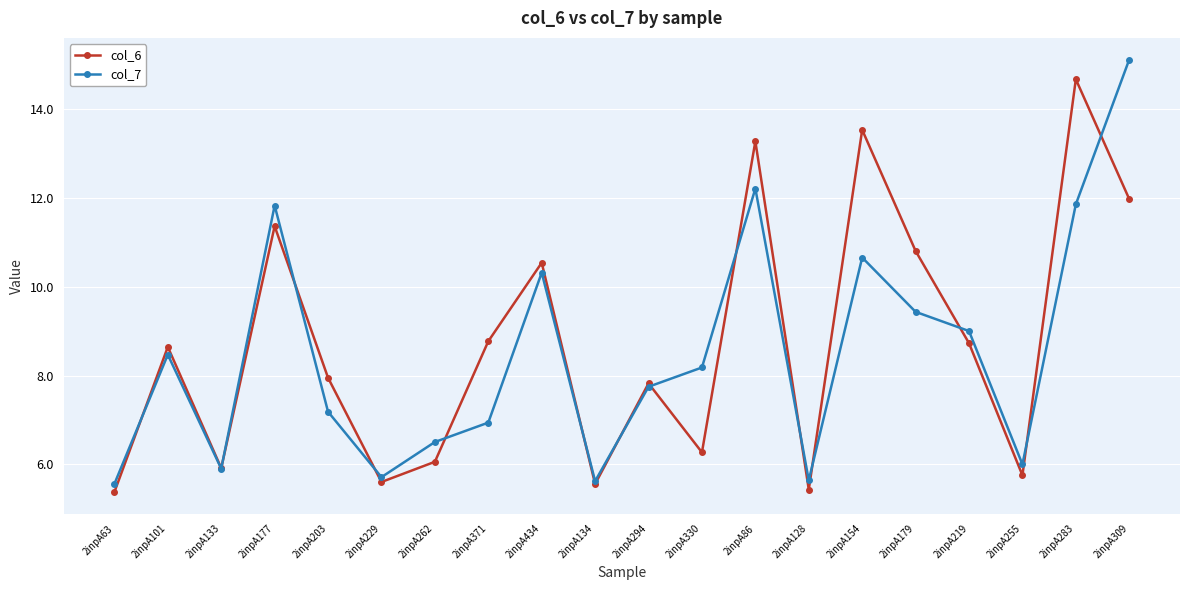

Rank the series by their maximum value, from lowest to highest.

col_6, col_7